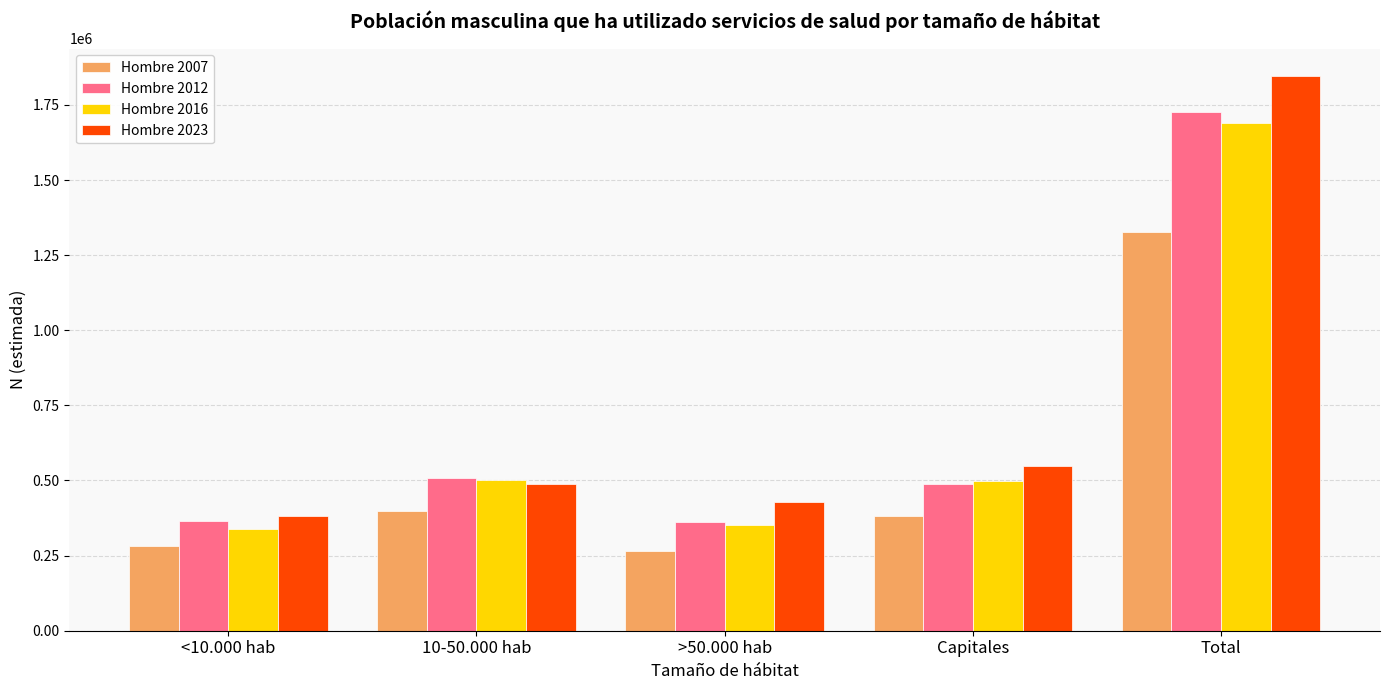

Which category has the highest value in the Hombre 2012 series?

Total